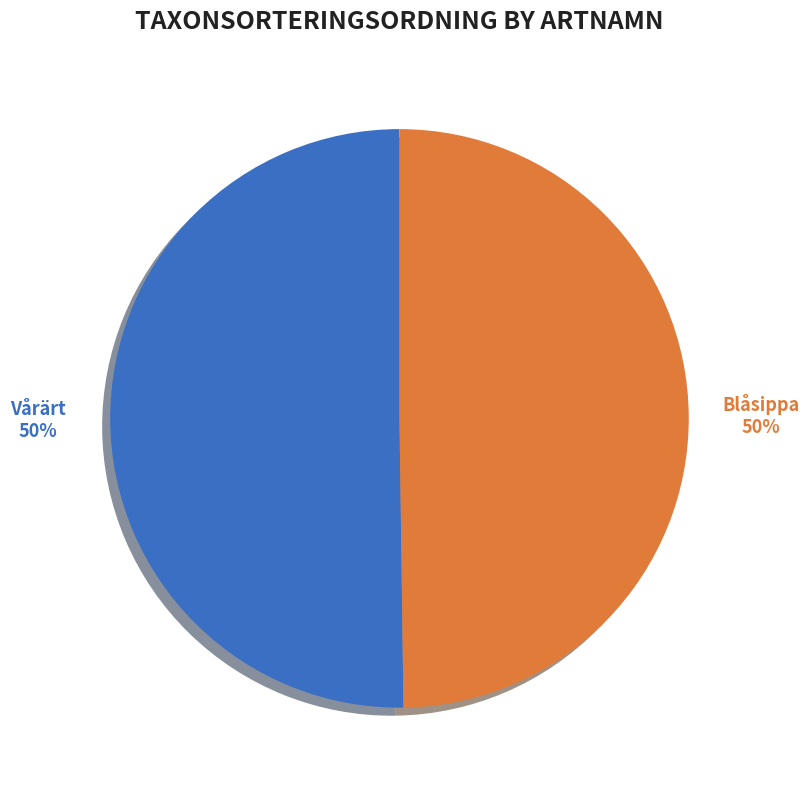

What percentage is the Blåsippa slice, to the nearest percent?

50%